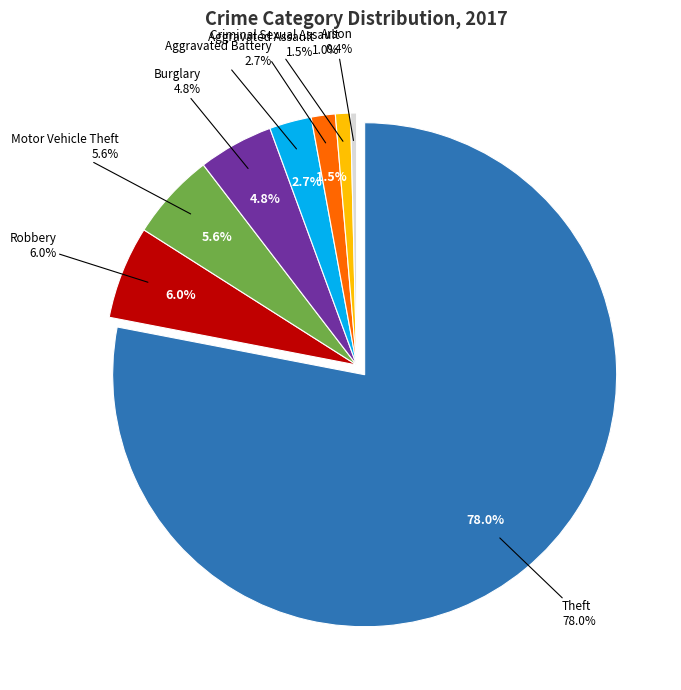

Does any single category account for the majority?

Yes